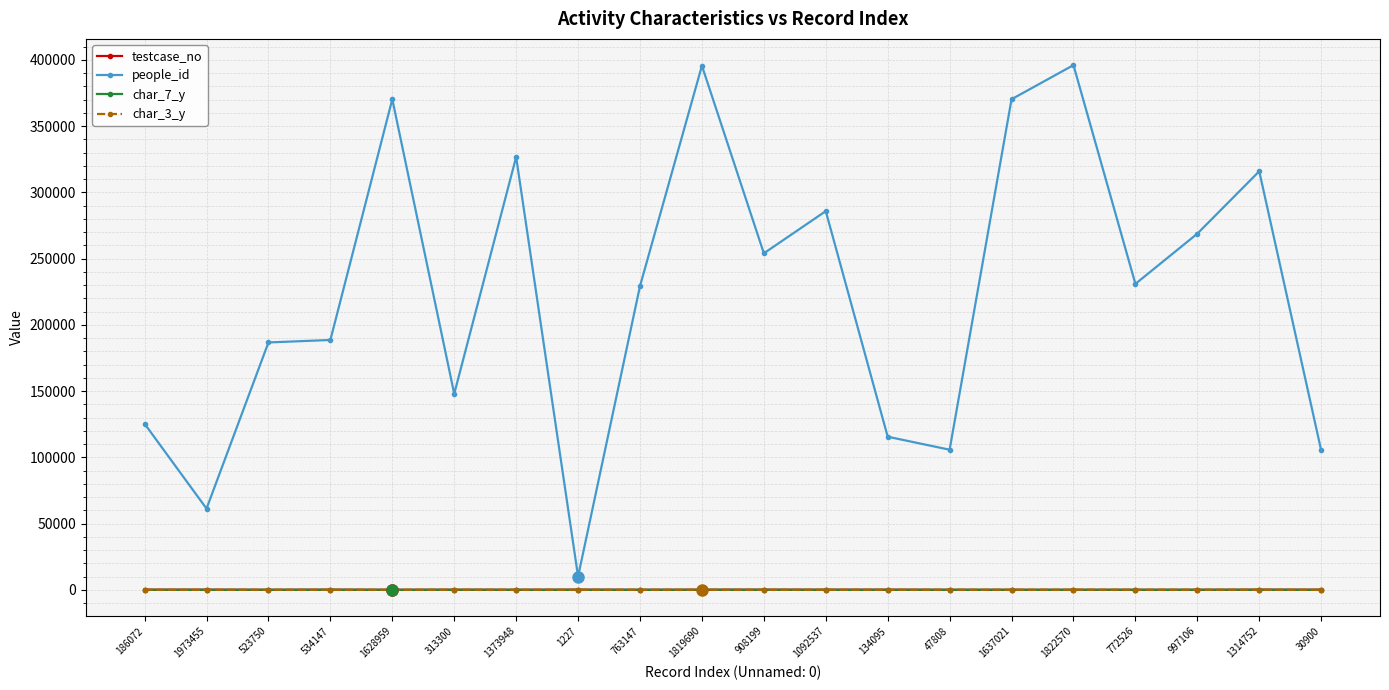

What position from the left is 1822570?

16